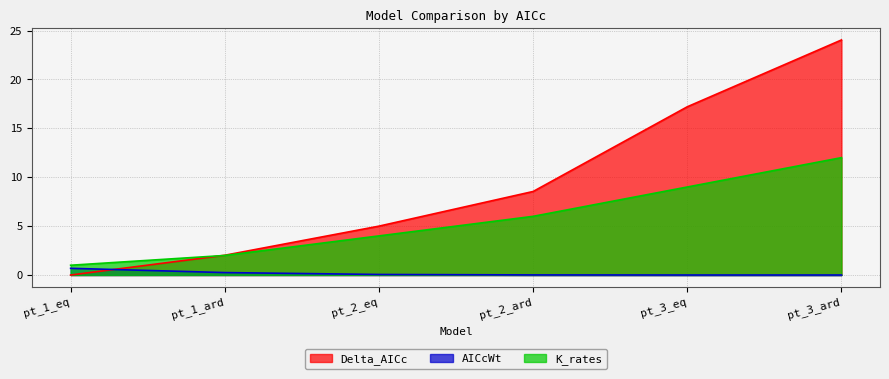

What is the average value of the AICcWt series?

0.2